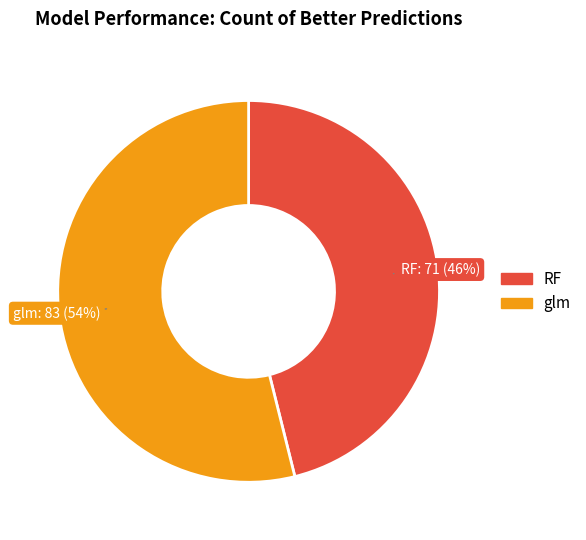

Which slice is the smallest?

RF